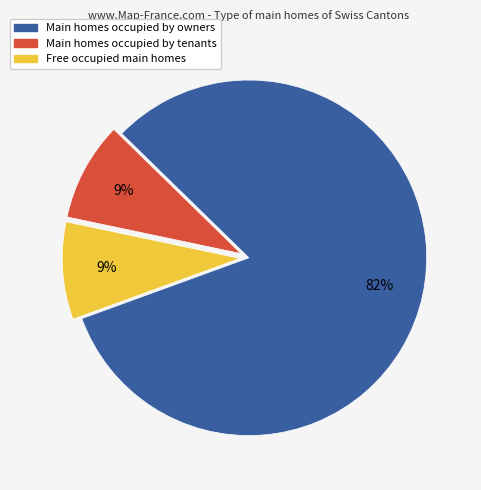

How many segments does this pie chart have?

3